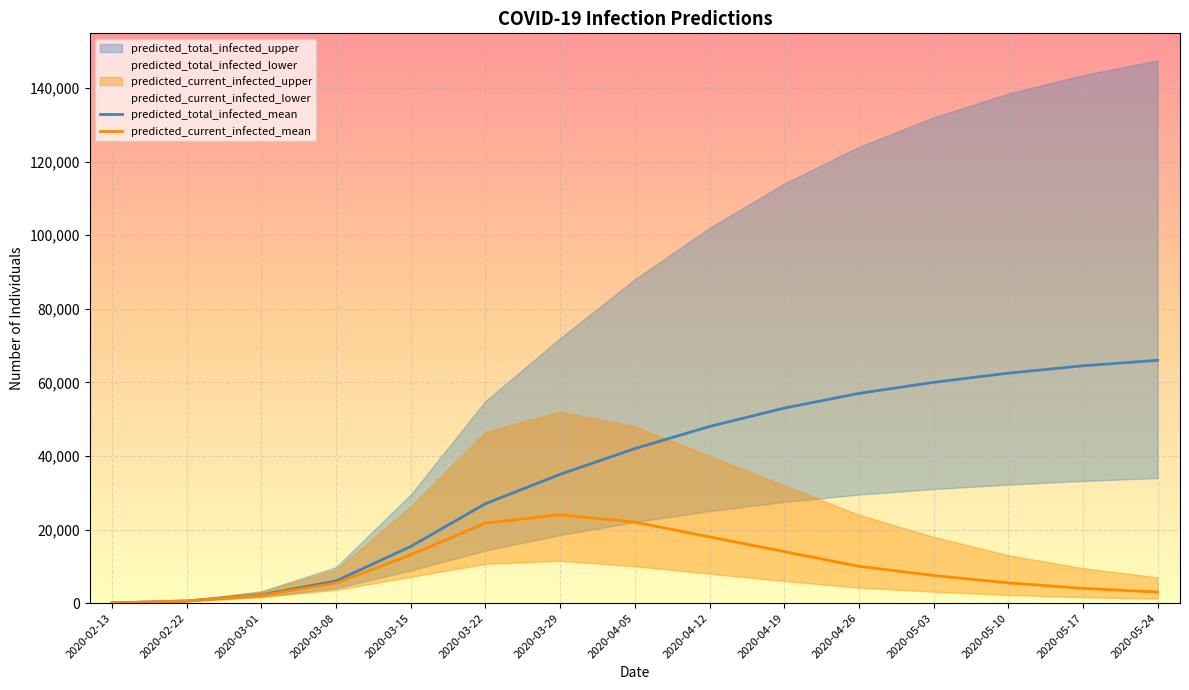

What is the label of the 3rd point from the right?

2020-05-10